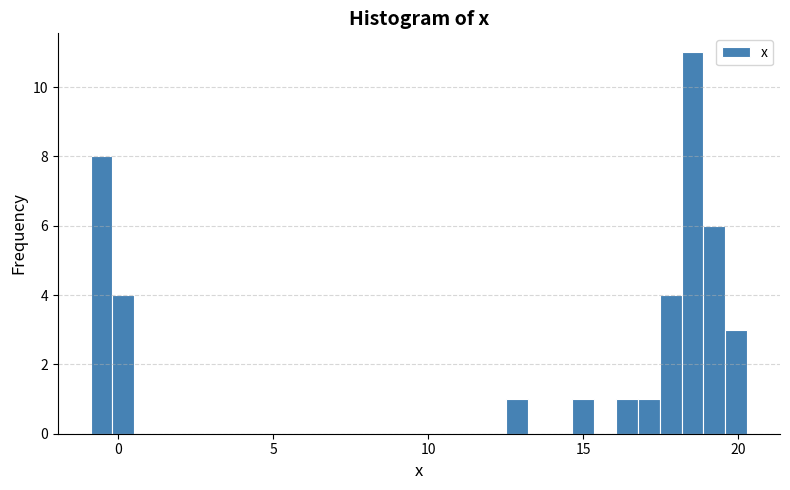

Around what value on the x-axis is the tallest bar? Give the approximate position of its centre, as read against the axis.

18.5